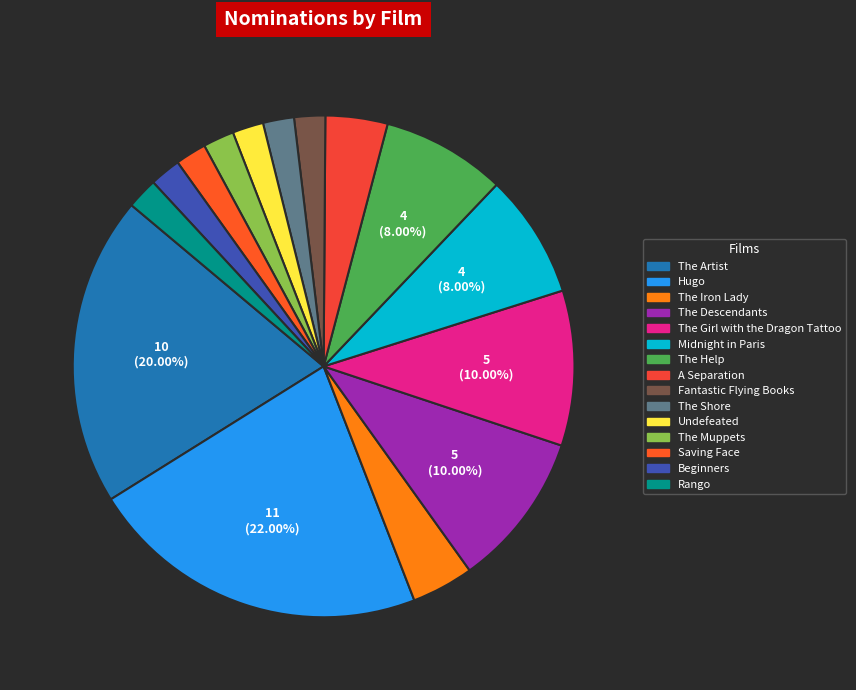

Combined, do Fantastic Flying Books and A Separation account for over 50%?

No